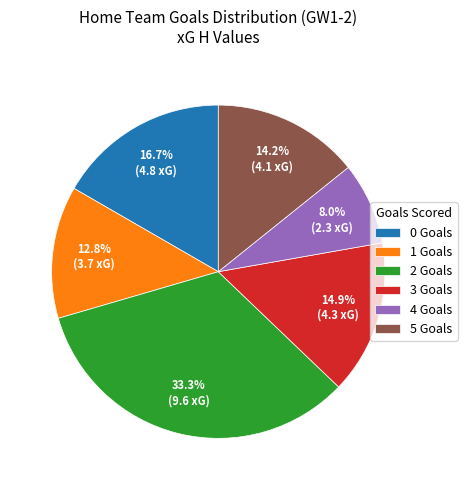

What is the total percentage of 5 Goals and 4 Goals?

22.2%